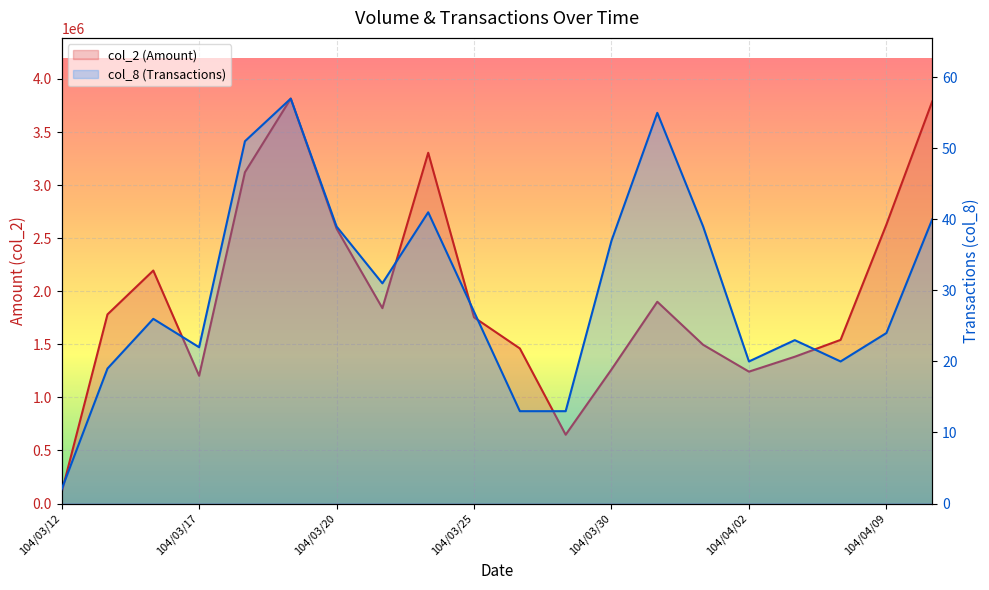

Is it true that col_2 equals 1981799 at 104/04/02?

False